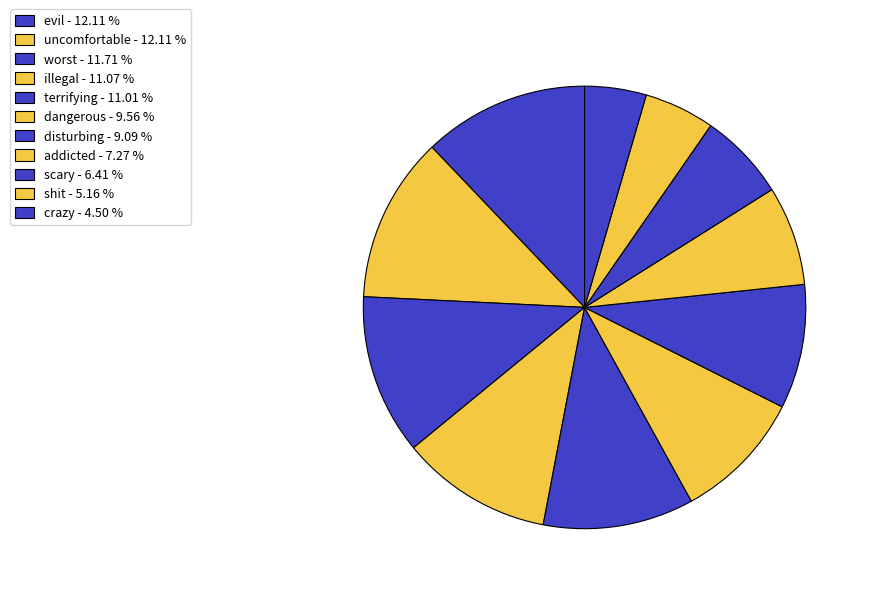

What percentage is the scary slice, to the nearest percent?

6%